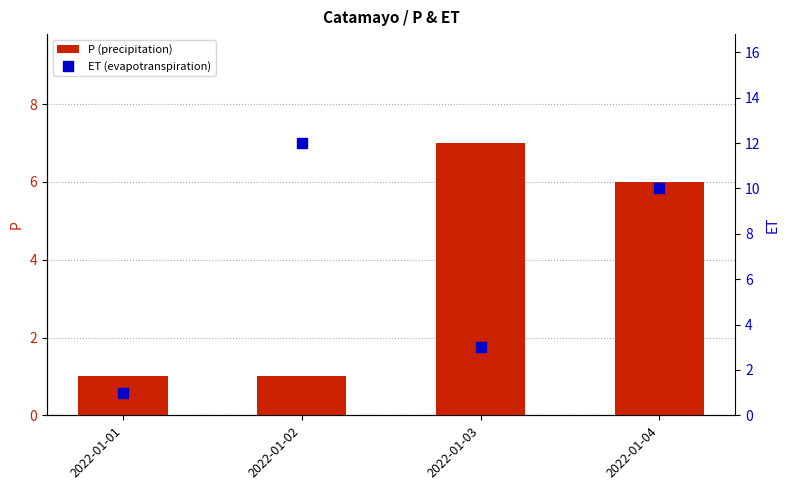

Which series contains the highest Y value?

ET (evapotranspiration)